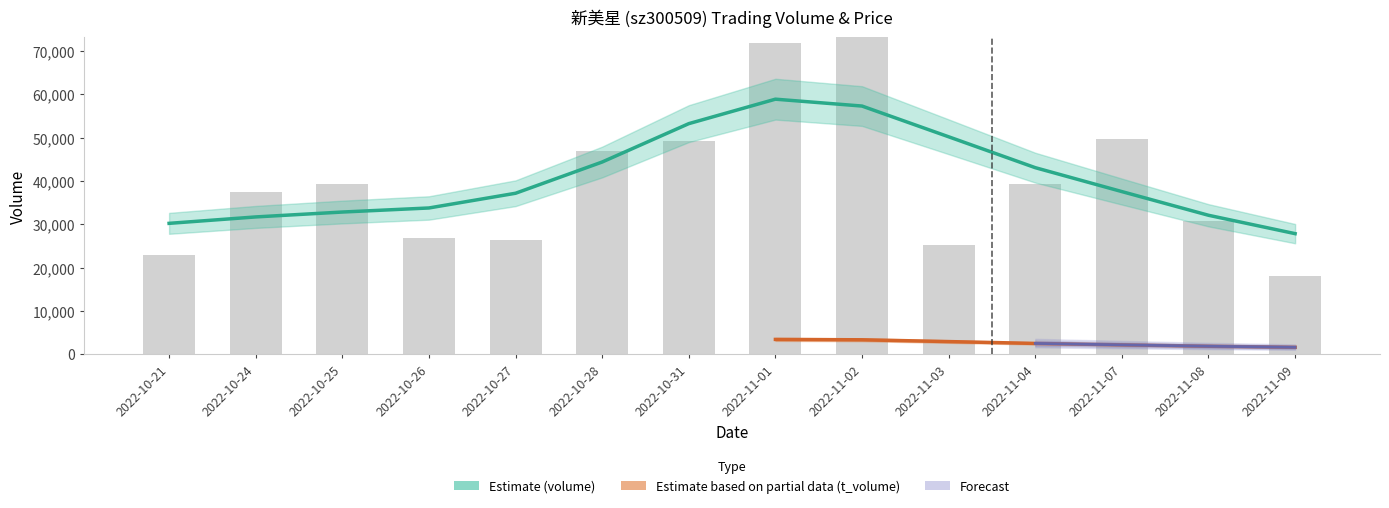

The volume series shows 62823.7 at 2022-10-24. True or false?

False